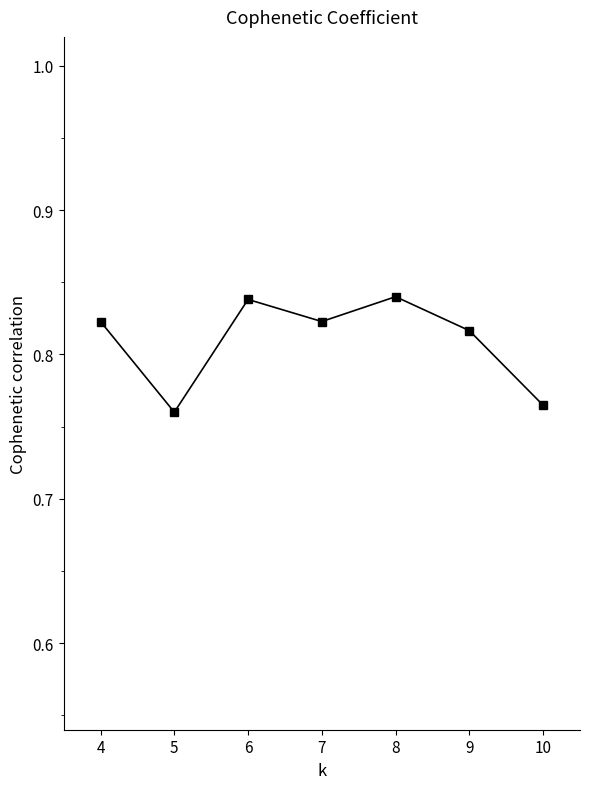

Does the chart display data point markers on the line(s)?

Yes